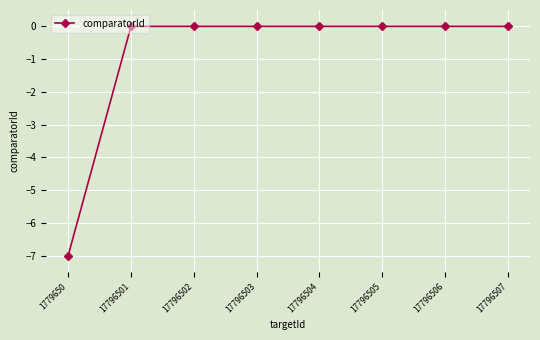

The chart shows a value of -0.0 at 17796503. True or false?

True